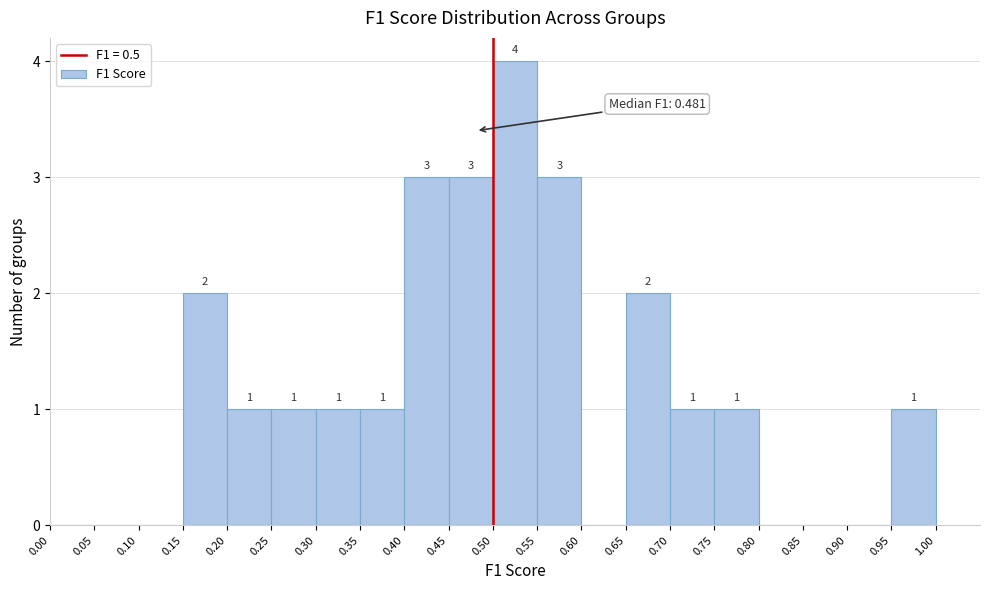

Over which range of the x-axis is the bar tallest?

0.50 to 0.55